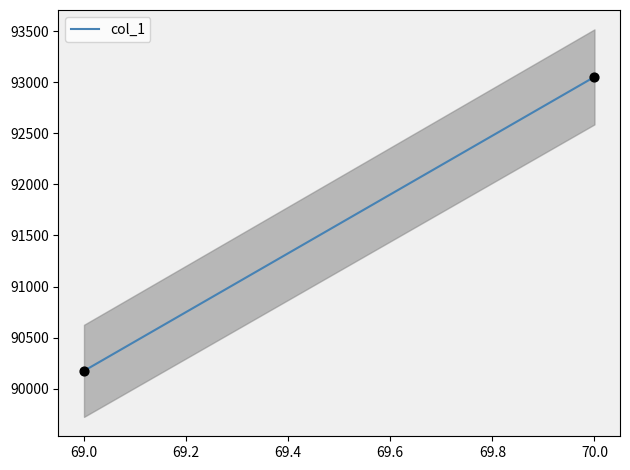

Between 70 and 69, which is larger?

70